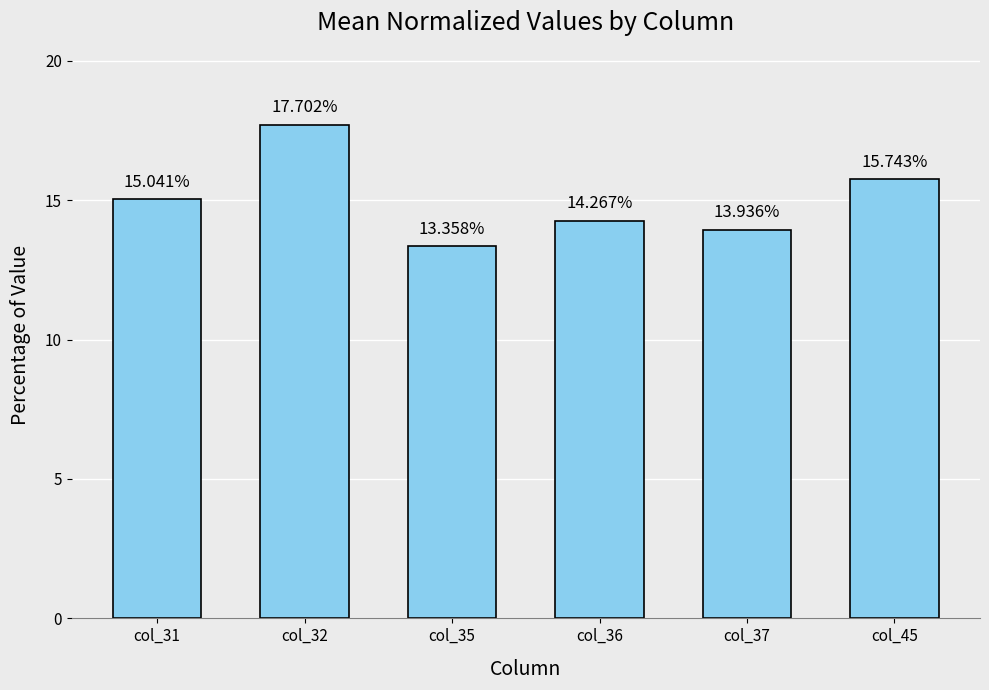

True or false: the data shows 15.0 at col_31.

True